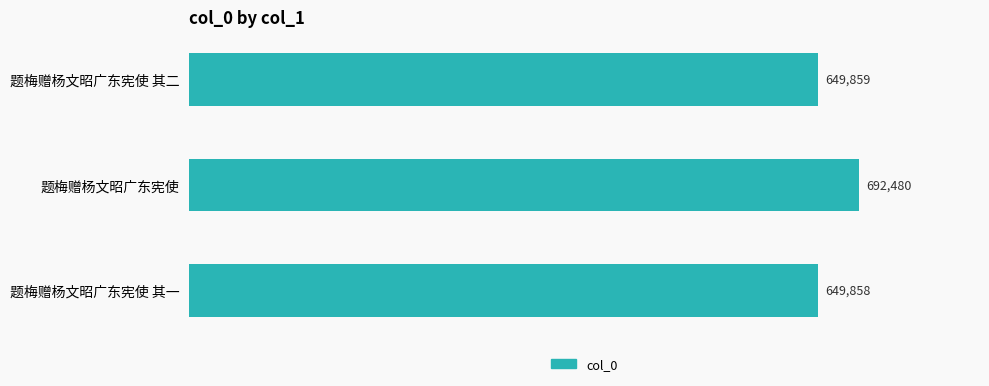

Where is the data nearest to the value 671169?

题梅赠杨文昭广东宪使 其二